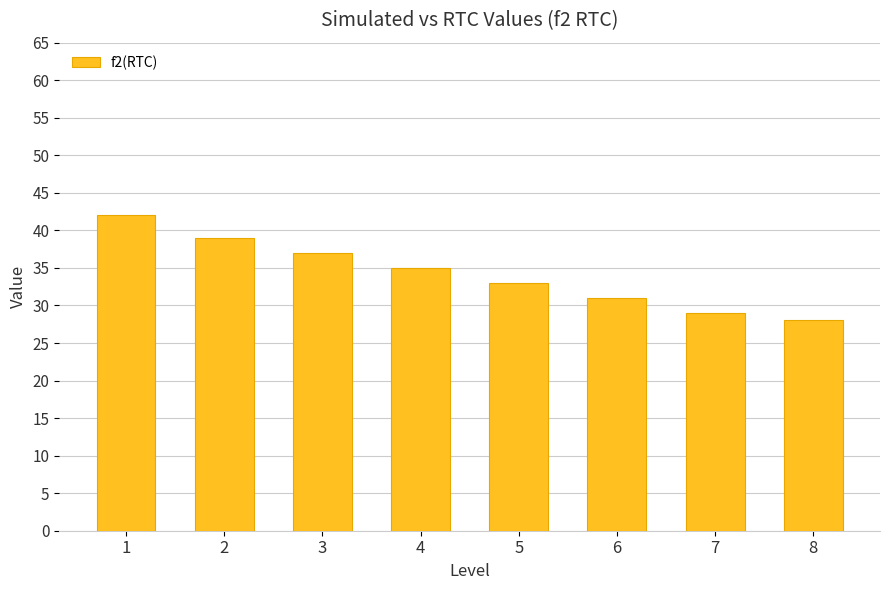

At which label does the data first exceed 35?

1